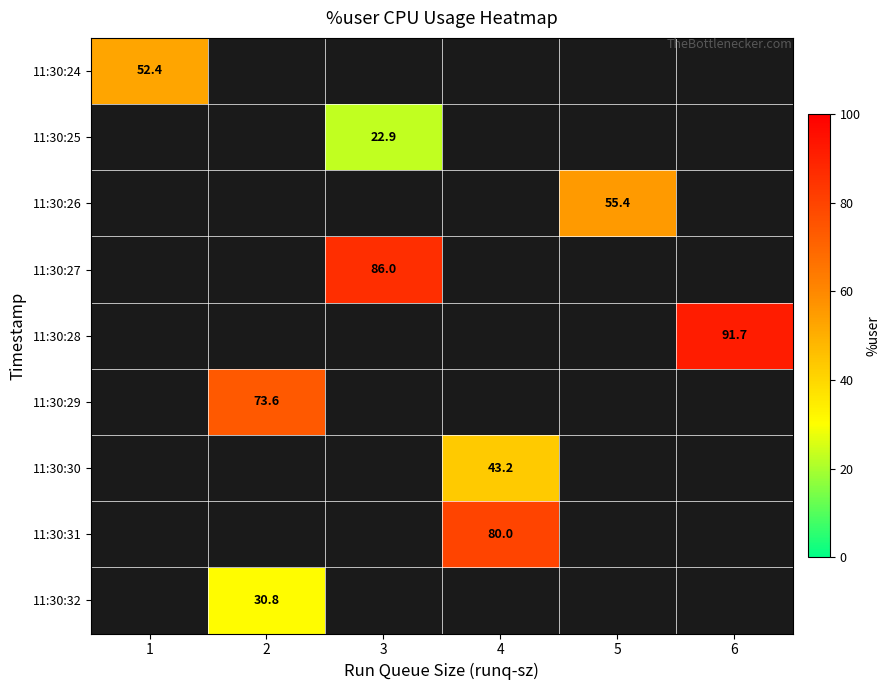

How many data points in 11:30:30 are above 43?

1